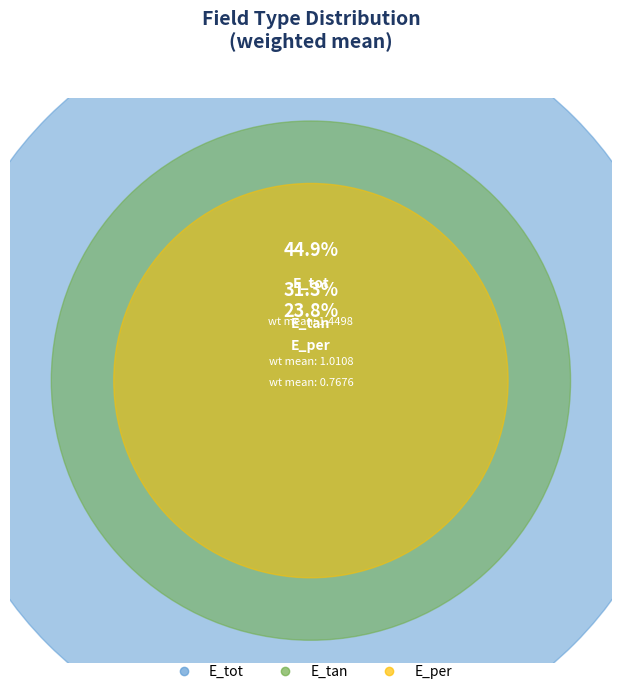

Which slice is the largest?

E_tot